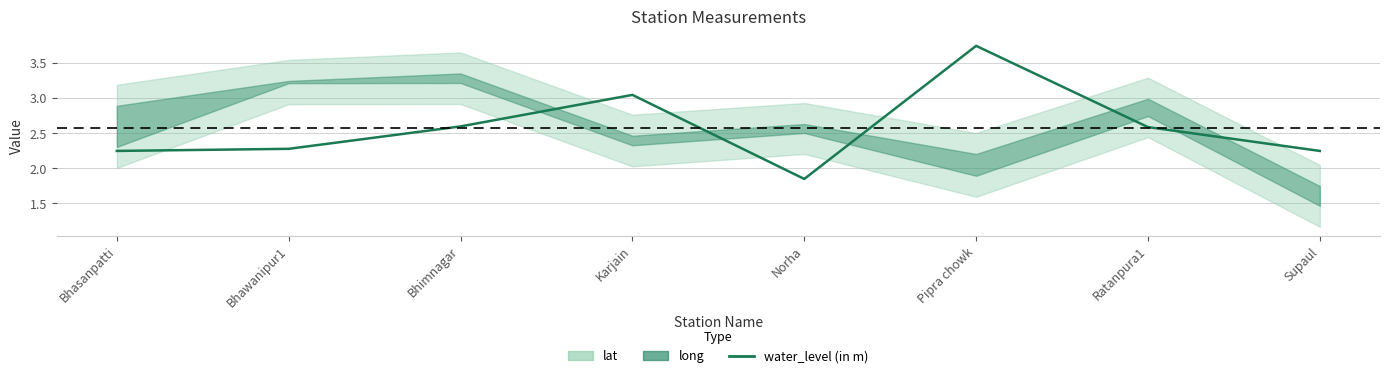

Where is the first local maximum?

Karjain